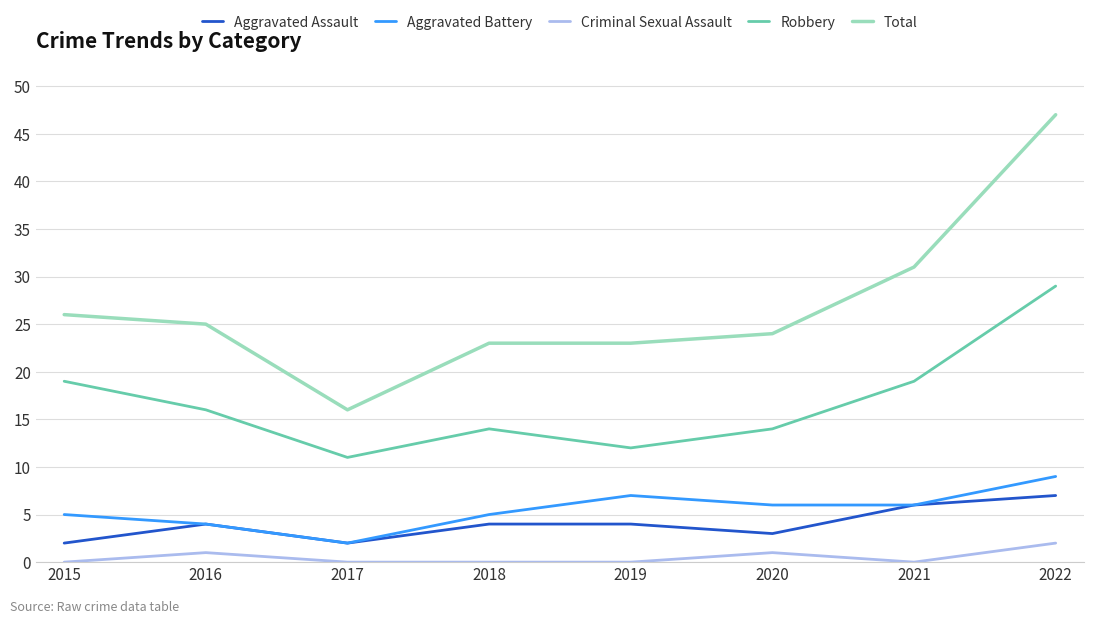

Rank the series at 2019 from lowest to highest value.

Criminal Sexual Assault, Aggravated Assault, Aggravated Battery, Robbery, Total